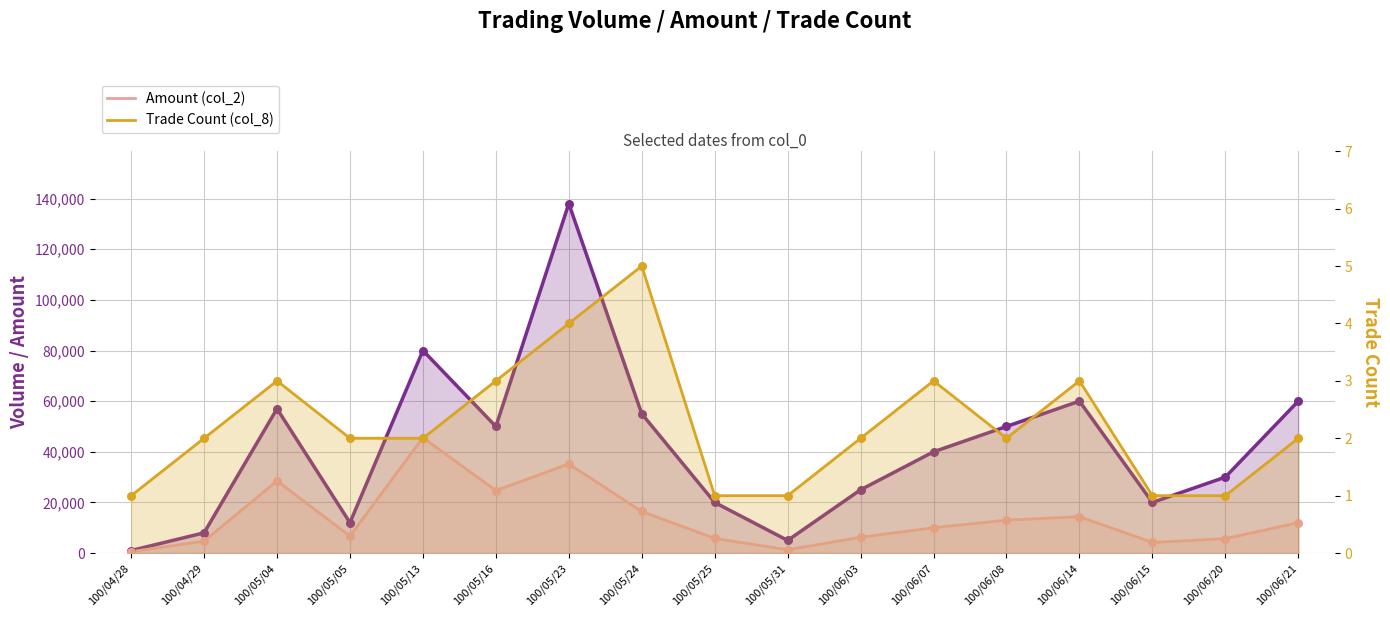

Which series has the widest spread of Y values?

Volume (col_1)